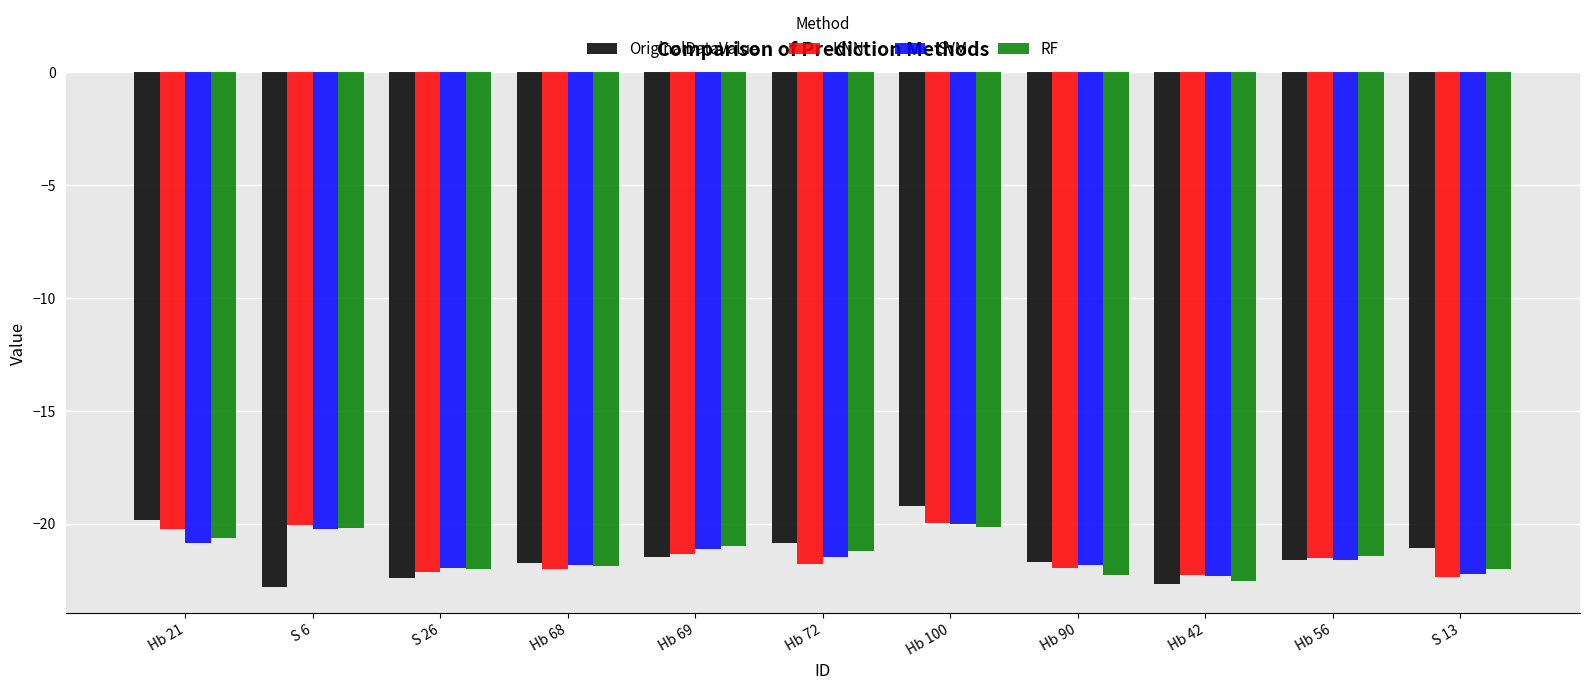

List the series in order of their overall mean, highest first.

RF, OriginalDataValue, SVM, KNN